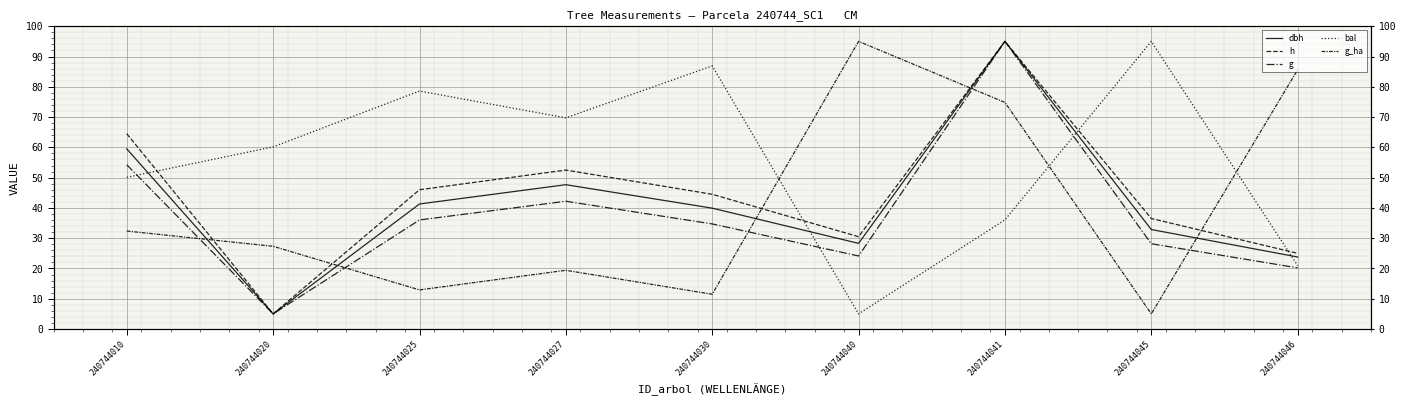

True or false: g and bal cross at least once.

True